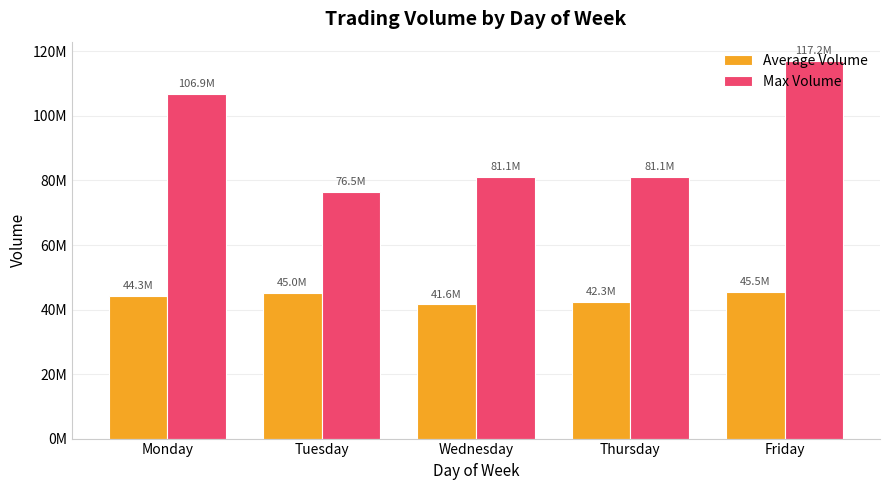

What are all the series names shown in the legend?

Average Volume, Max Volume